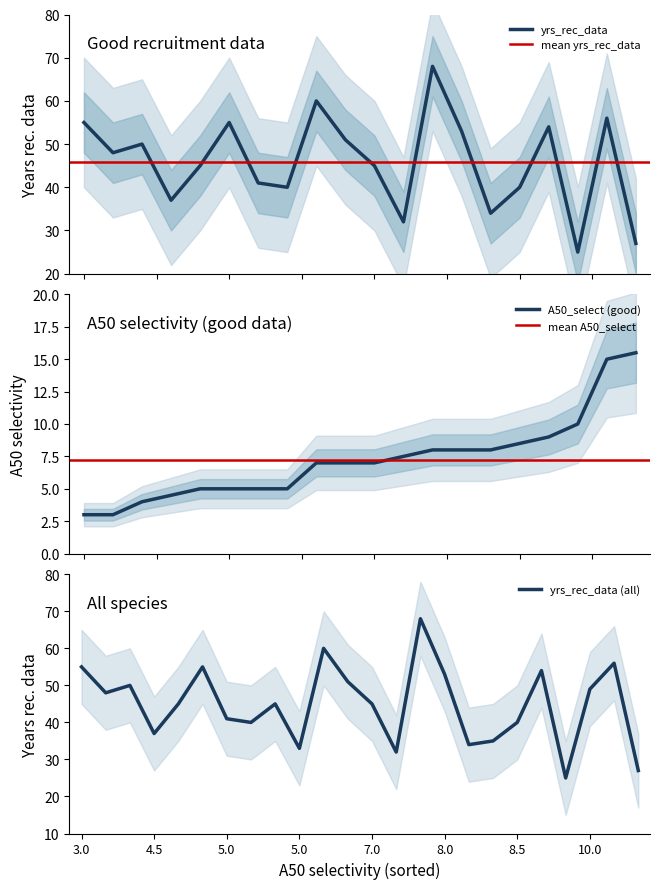

Is the value of A50_select at 13 greater than the value of yrs_rec_data at 23?

No